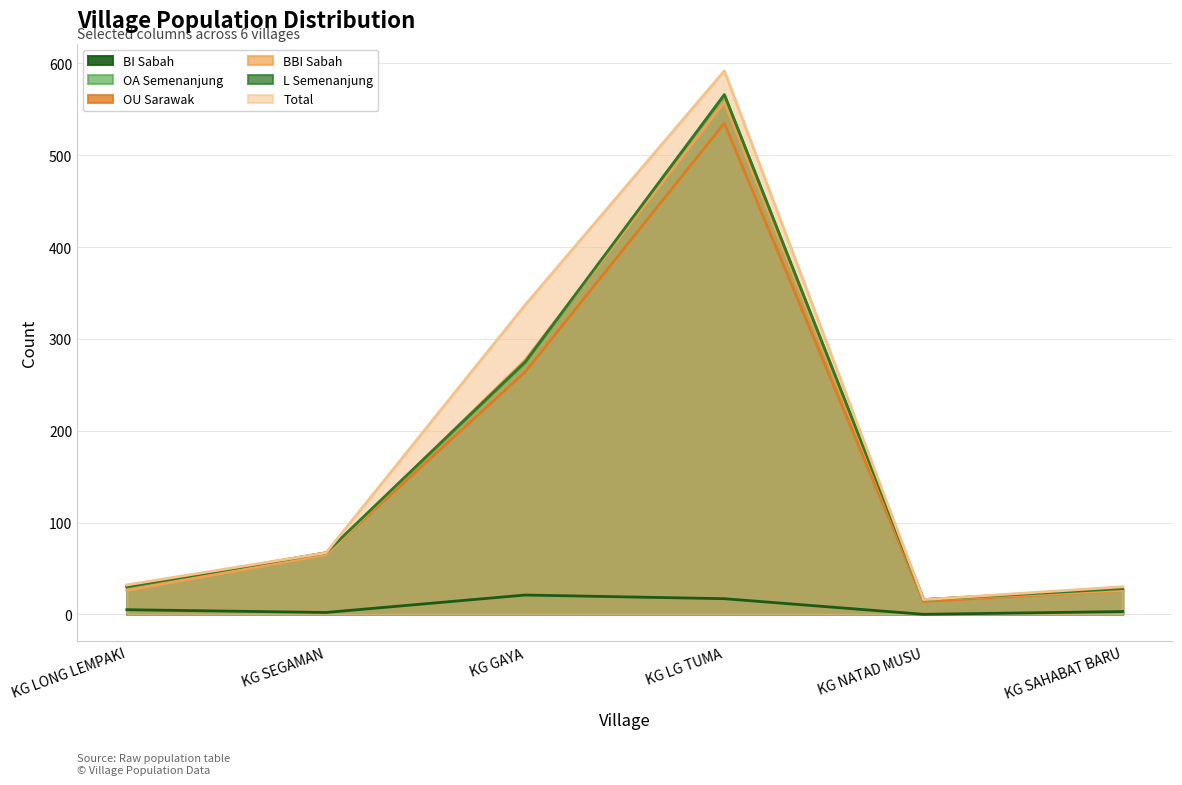

What is the minimum value for BBI_sabah?

16